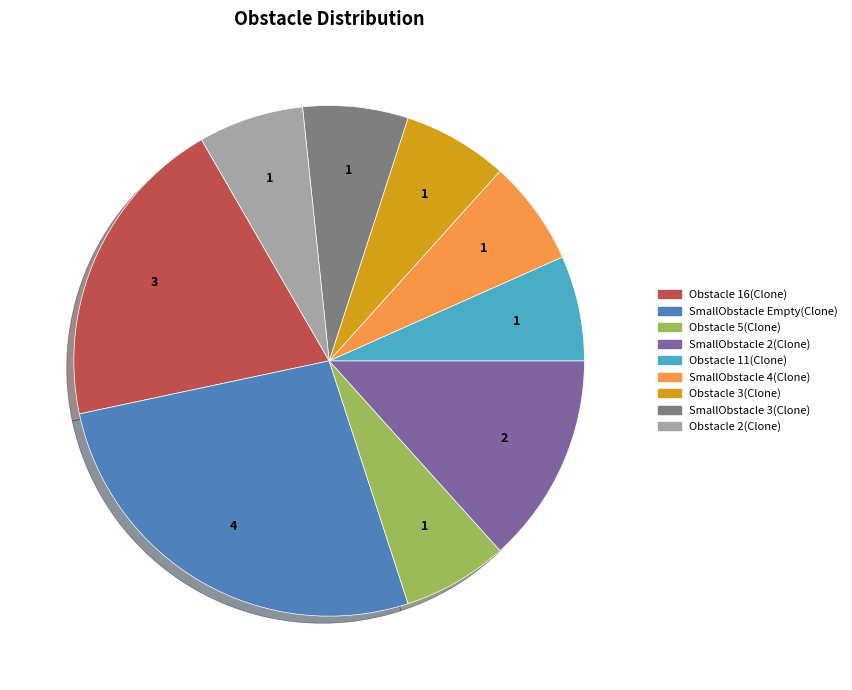

Is it true that Obstacle 3(Clone) is 1% of the pie?

False